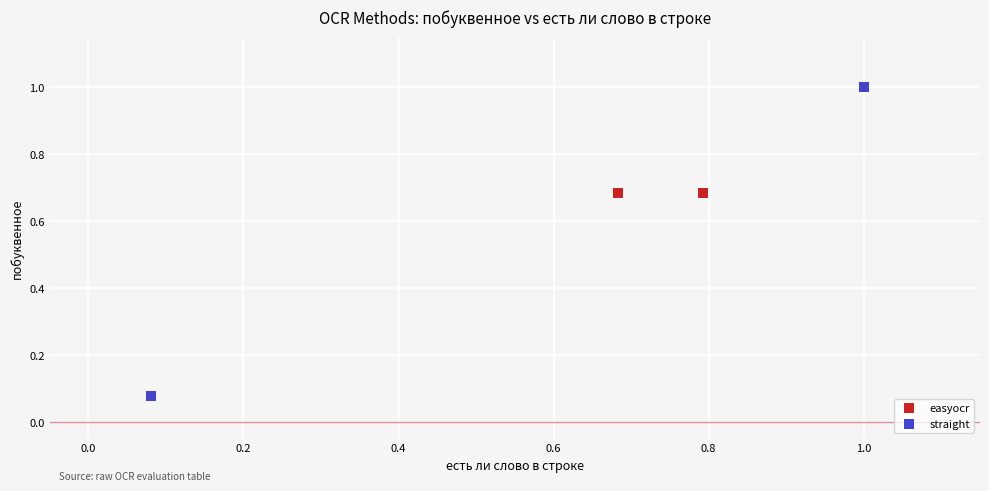

Which series has the largest Y range (max minus min)?

straight